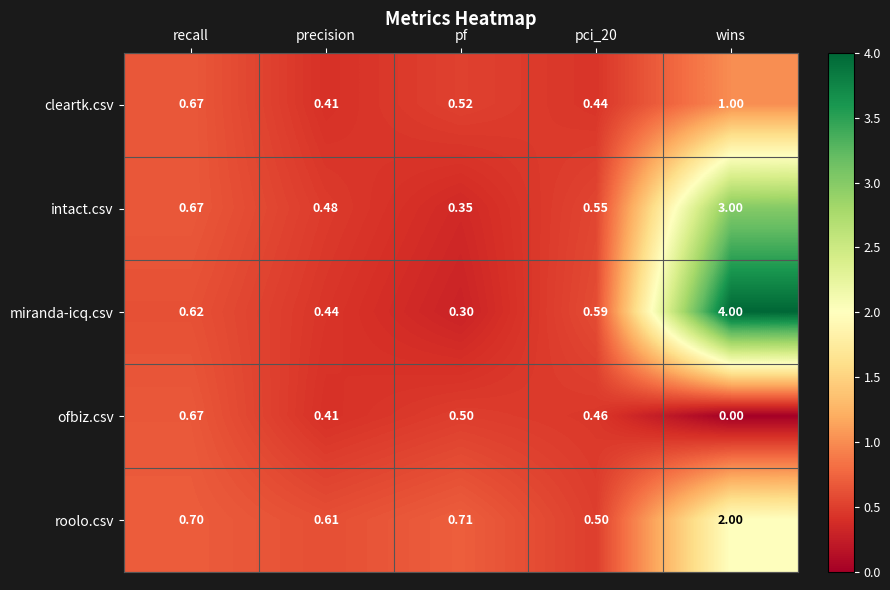

Which series changed the most between precision and wins?

miranda-icq.csv